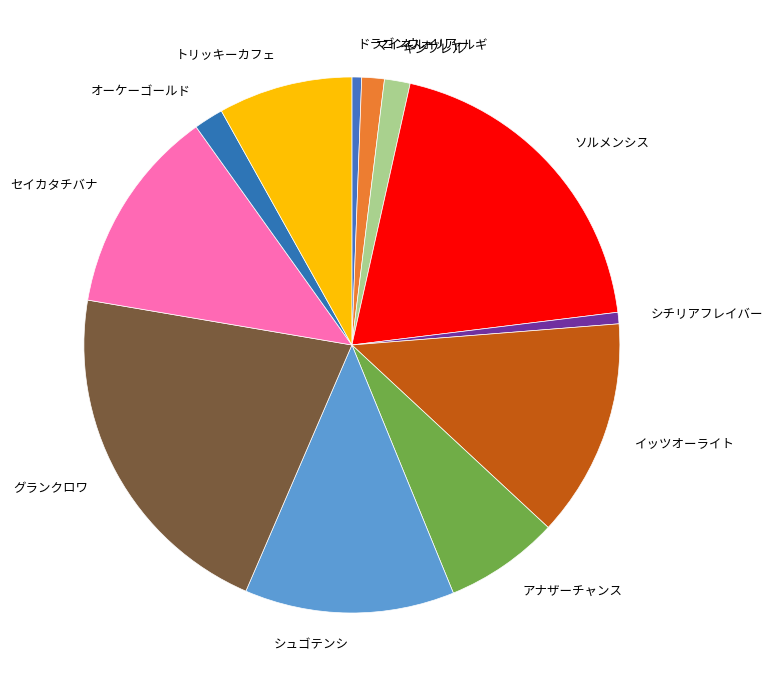

Is it true that トリッキーカフェ is 1% of the pie?

False